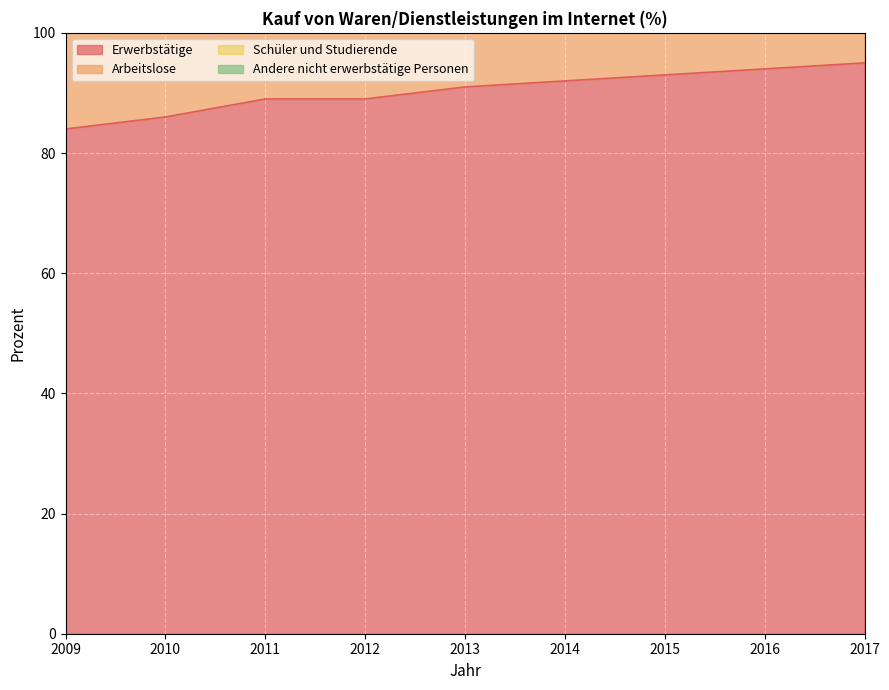

Is it true that Erwerbstätige equals 93 at 2015?

True